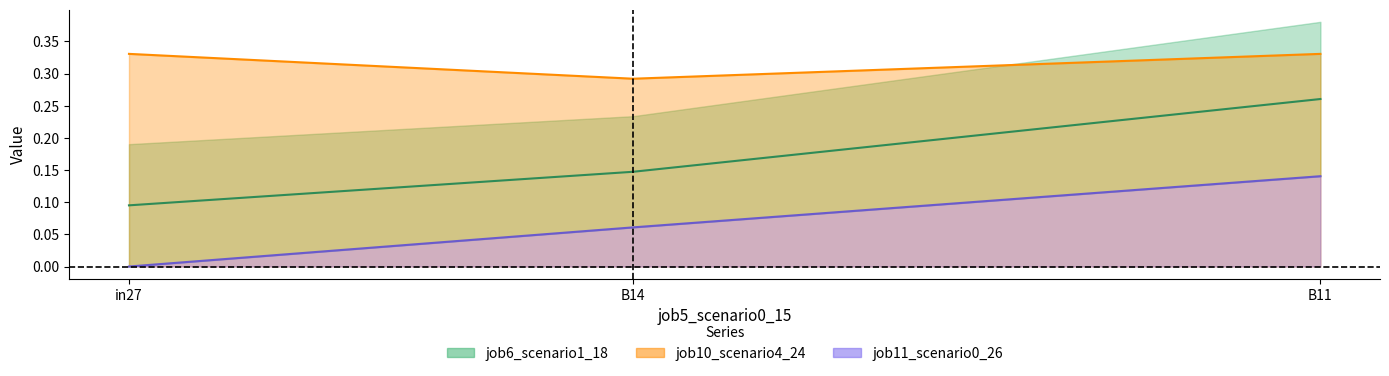

True or false: job6_scenario1_18 has a value of 0.2 at B14.

False